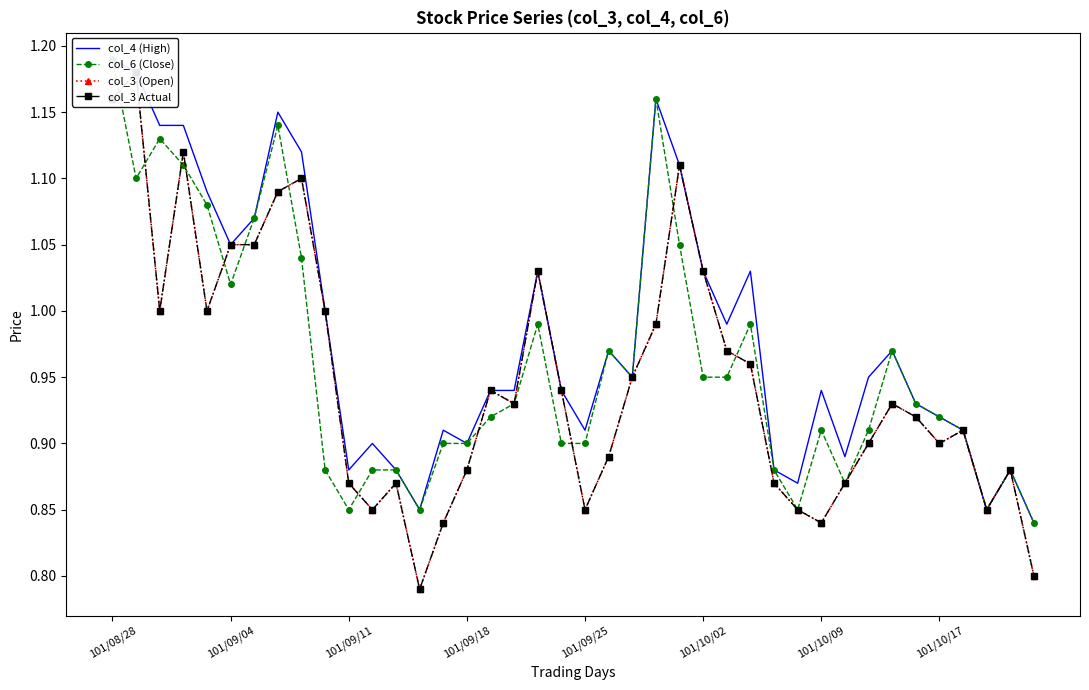

How many data points does each series have?

40